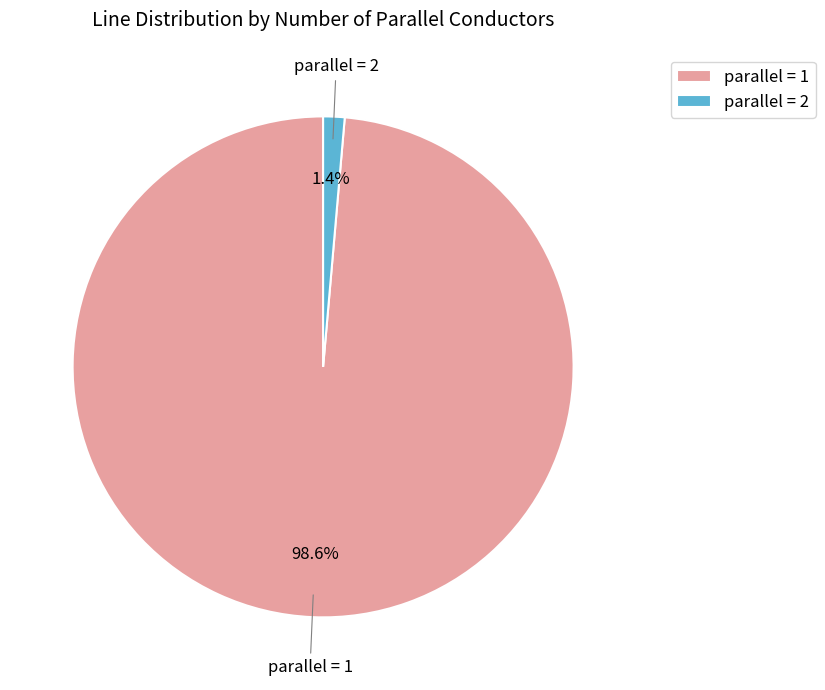

What portion of the pie excludes parallel = 1?

1.4%